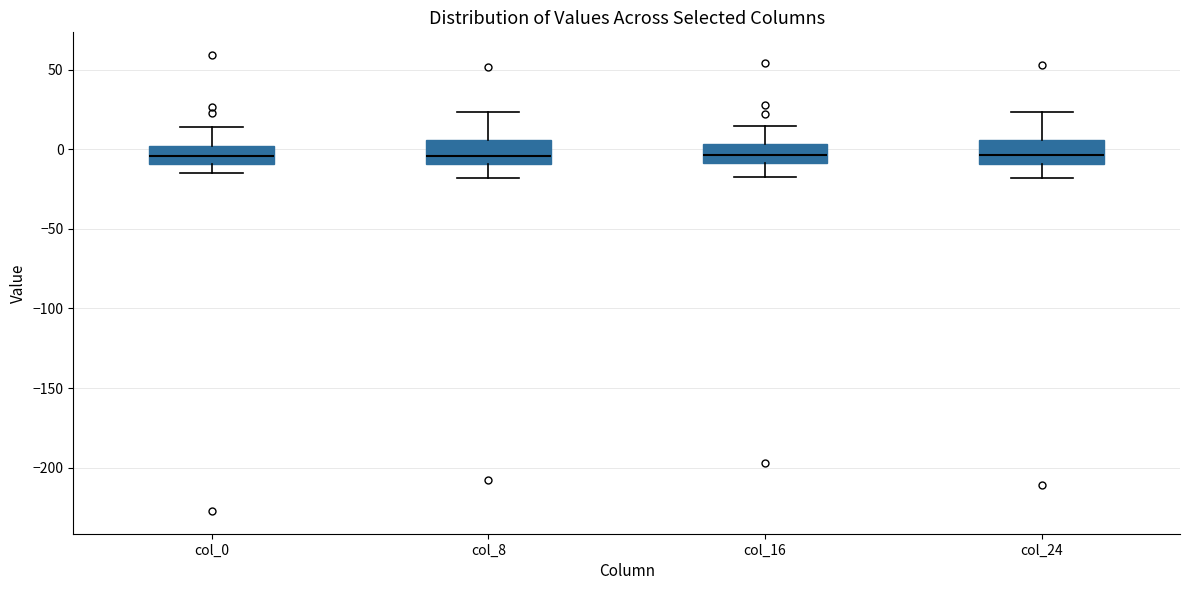

Reading left to right, read every box against the y-axis: the position of its median line, the range the box covers, and the ends of its whiskers. The values are not printed on the chart, so give them approximately, as read against the axis.

col_0: median -5, box -10 to 0, whiskers -15 to 15
col_8: median -5, box -10 to 5, whiskers -20 to 25
col_16: median -5, box -10 to 5, whiskers -20 to 15
col_24: median -5, box -10 to 5, whiskers -20 to 25